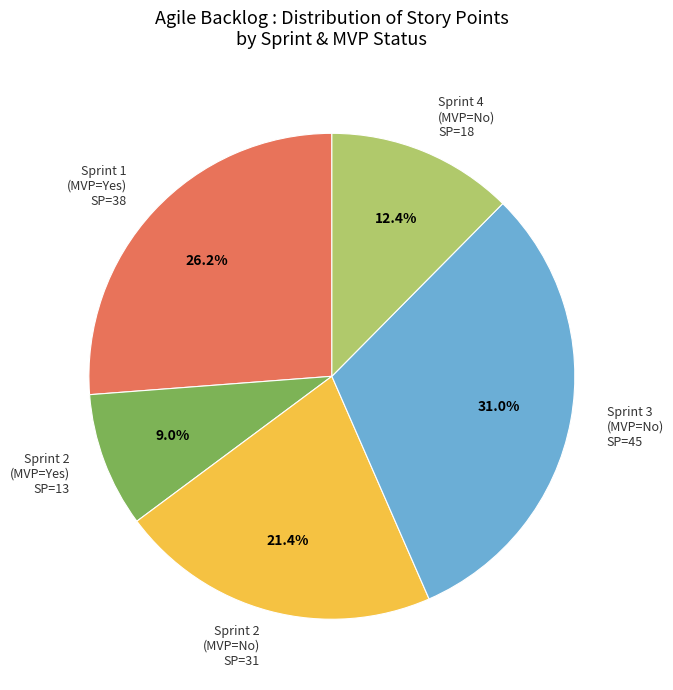

Do Sprint 3 (MVP=No) SP=45 and Sprint 2 (MVP=Yes) SP=13 together represent more than half of the pie?

No